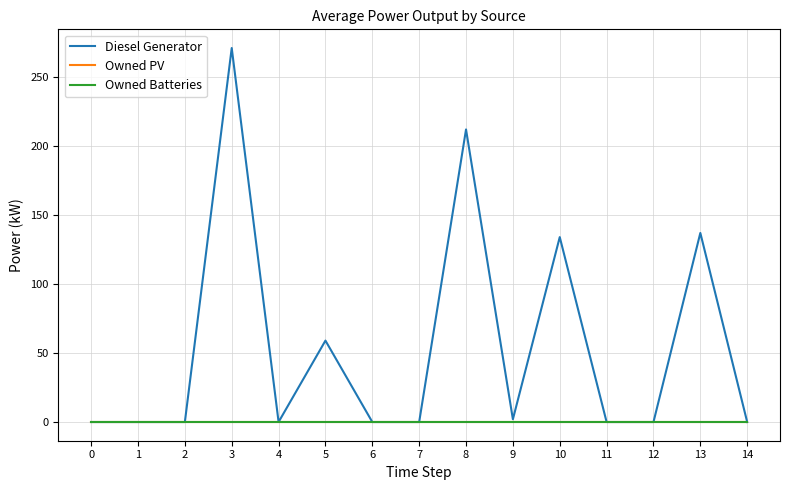

The value of Diesel Generator at 12 is -129. True or false?

False